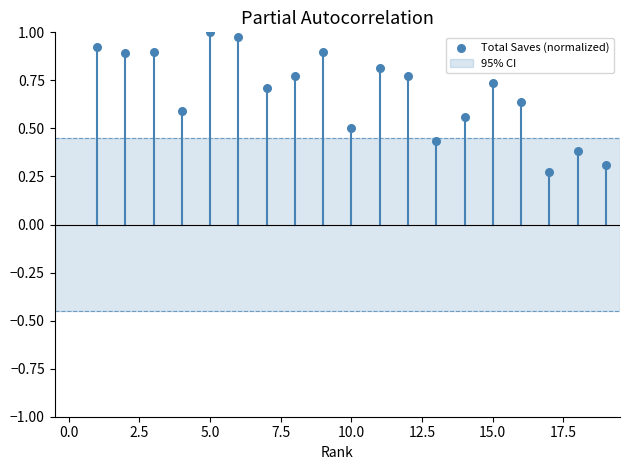

What is the range of X values (max minus min)?

18.0